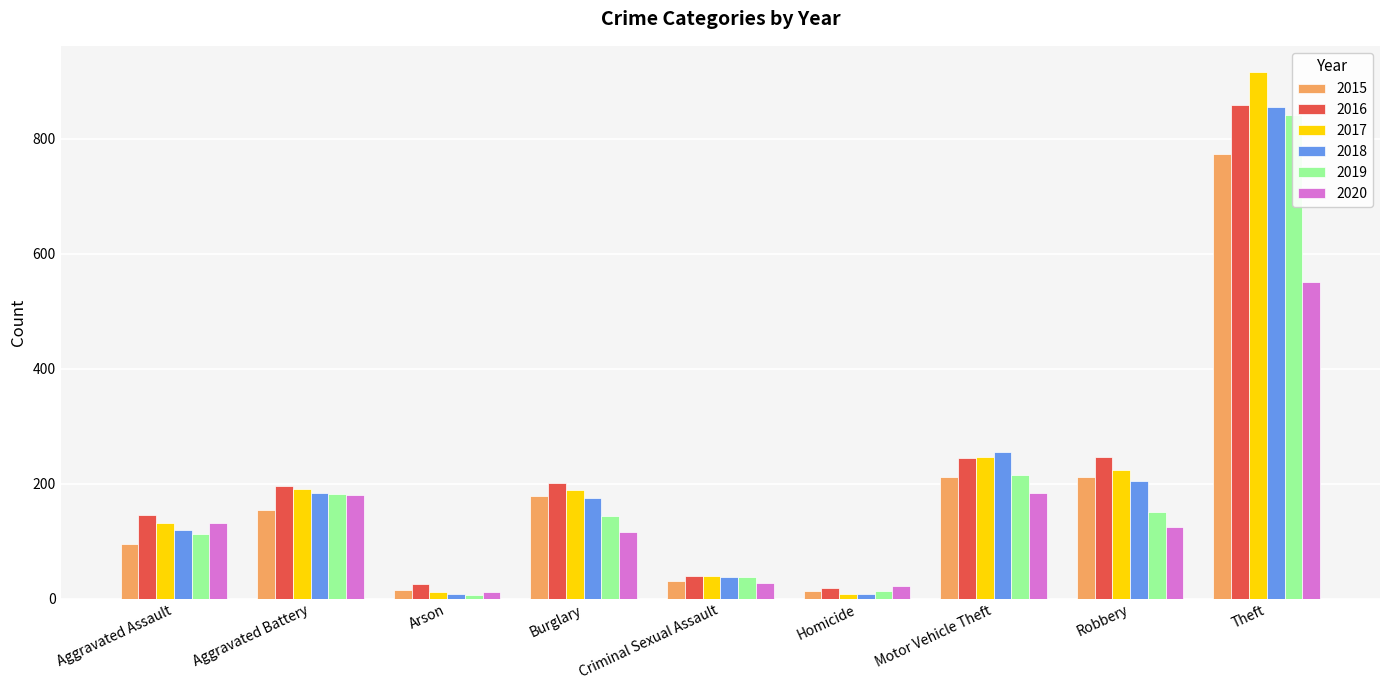

How many values in the 2020 series exceed 124?

4